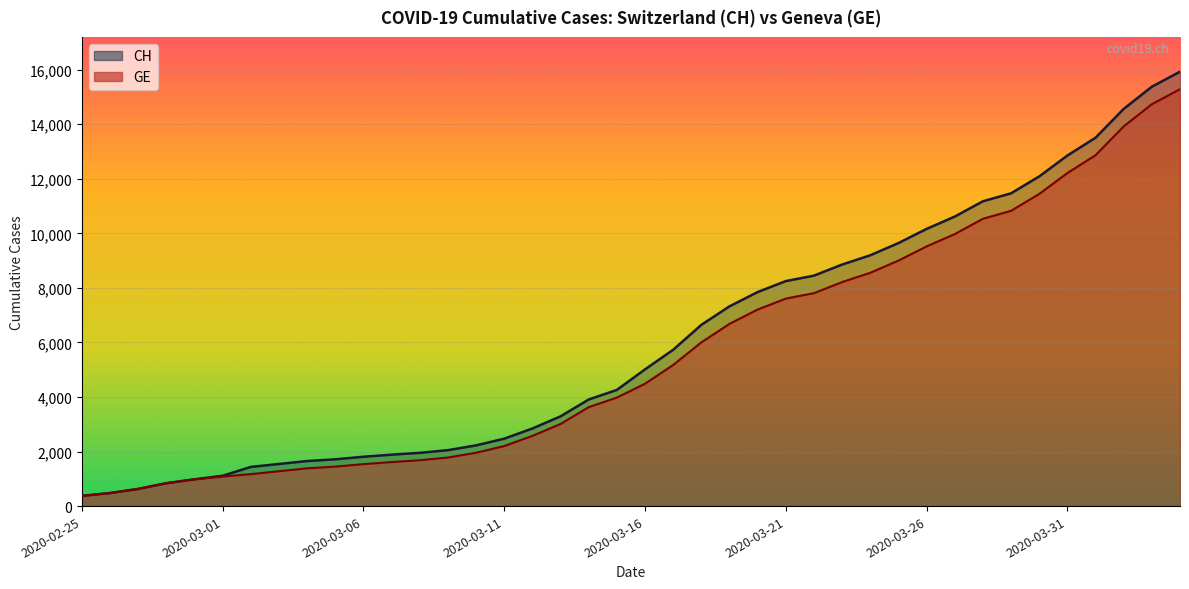

What is the minimum value for CH?

375